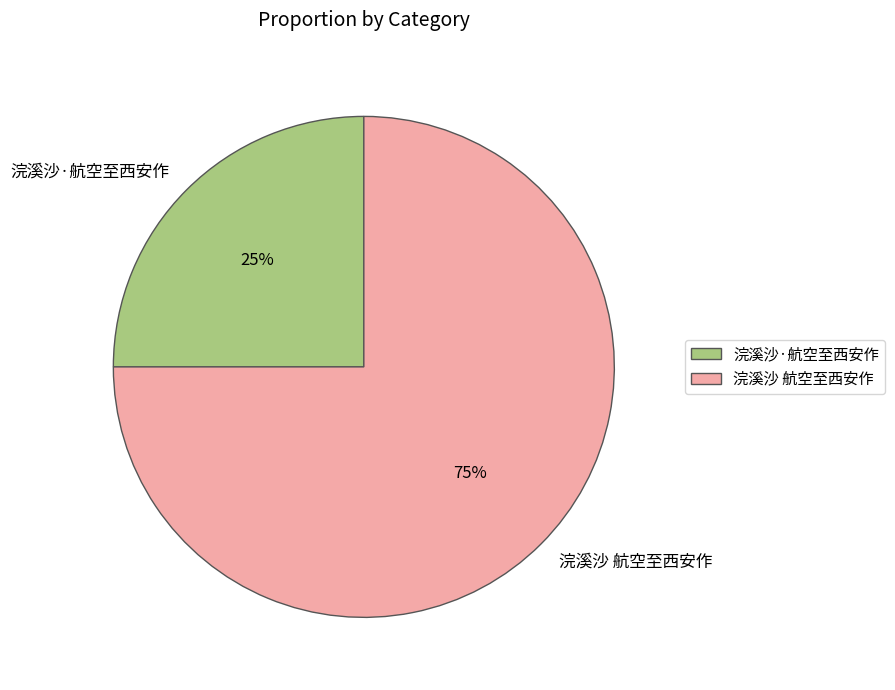

Which has a higher value, 浣溪沙·航空至西安作 or 浣溪沙 航空至西安作?

浣溪沙 航空至西安作